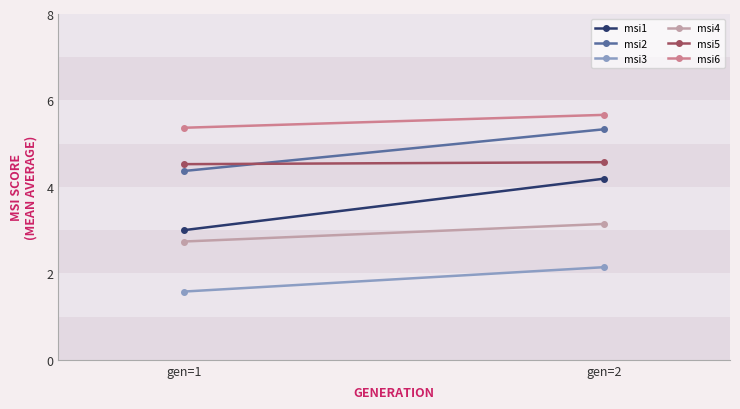

What is the value of the msi3 point at the 2nd from the left?

2.1